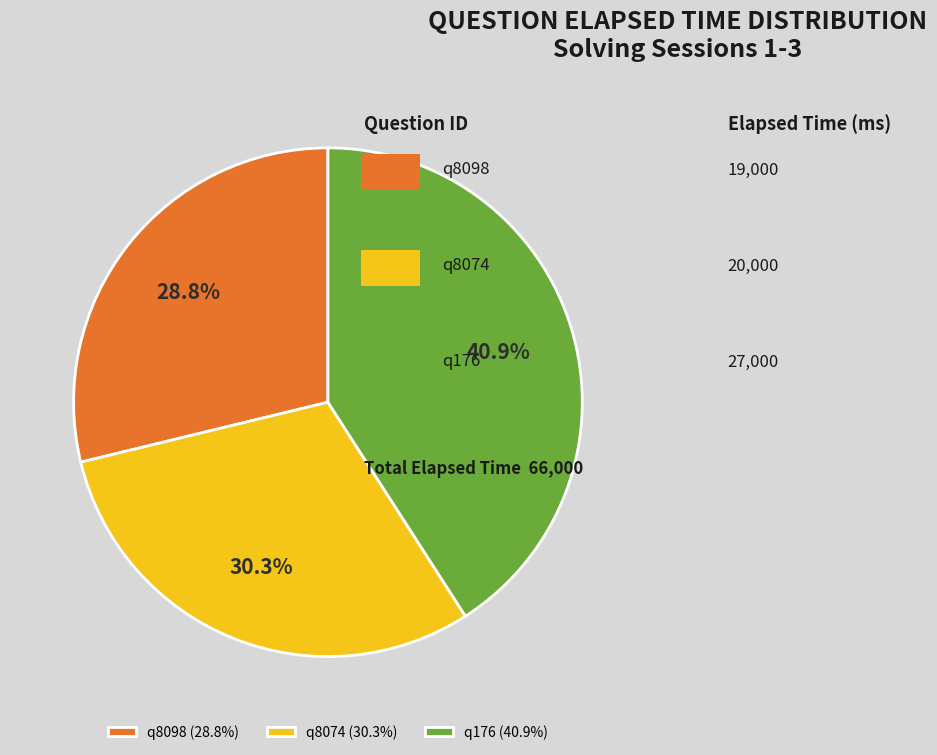

Count the number of slices in the pie.

3